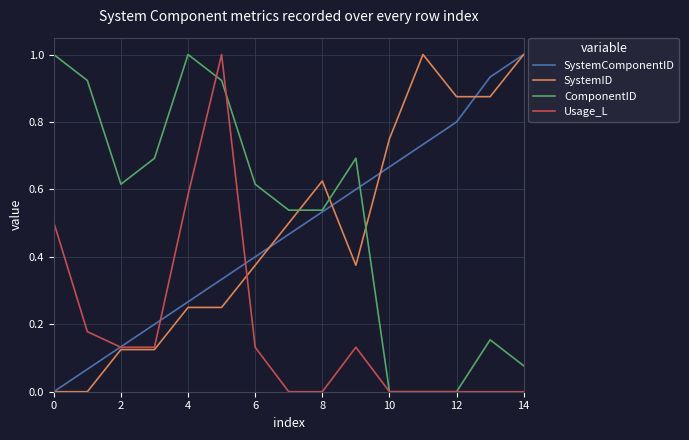

What is the highest value of the Usage_L series?

1.0